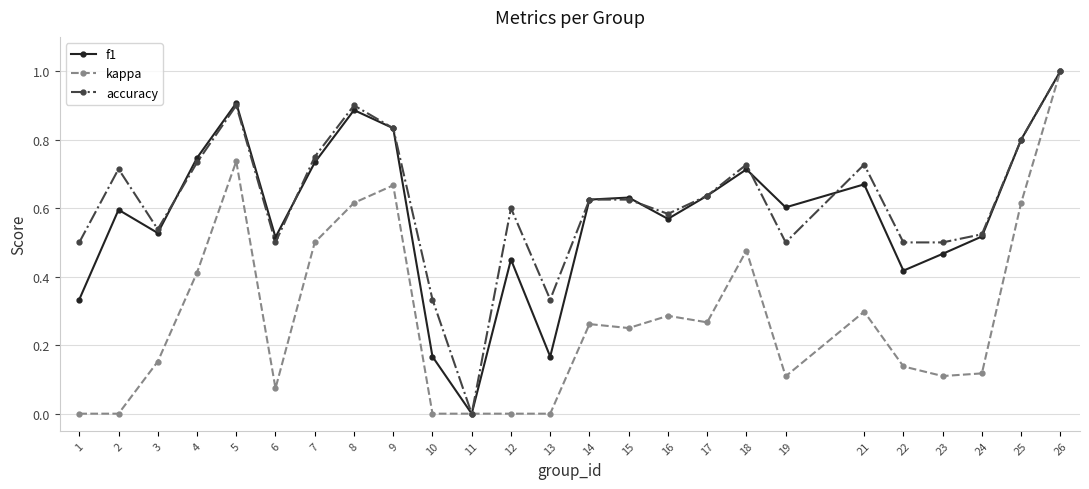

Where is the first local maximum for kappa?

5